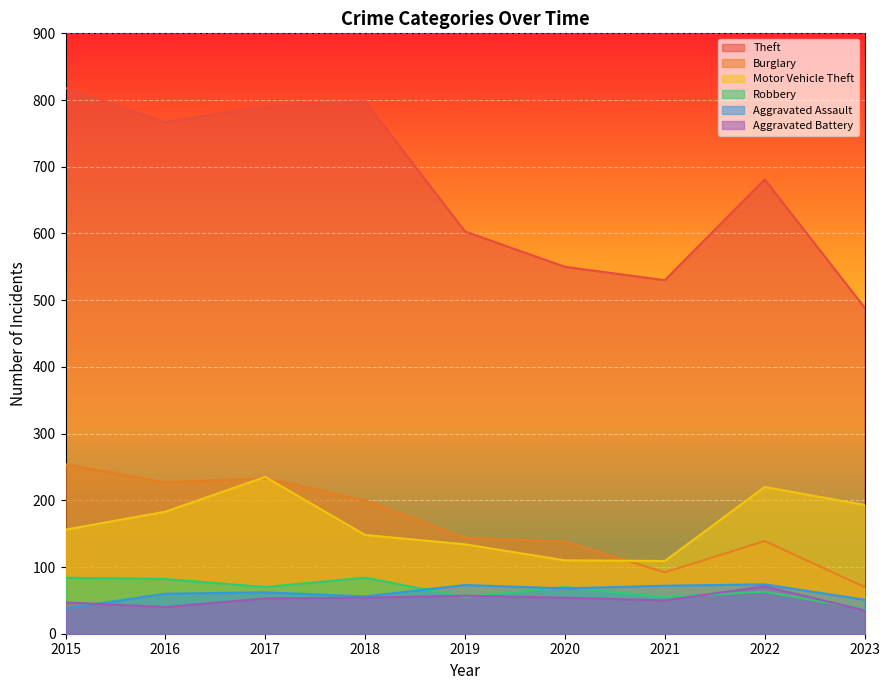

Which series has the largest total across all categories?

Theft